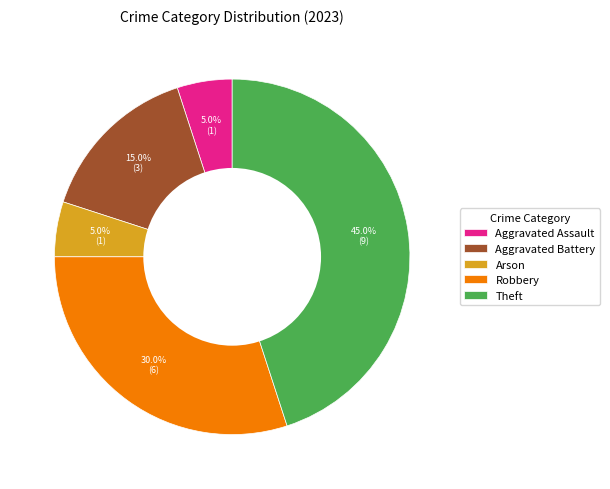

Combined, what portion of the pie is Arson and Aggravated Battery?

20.0%